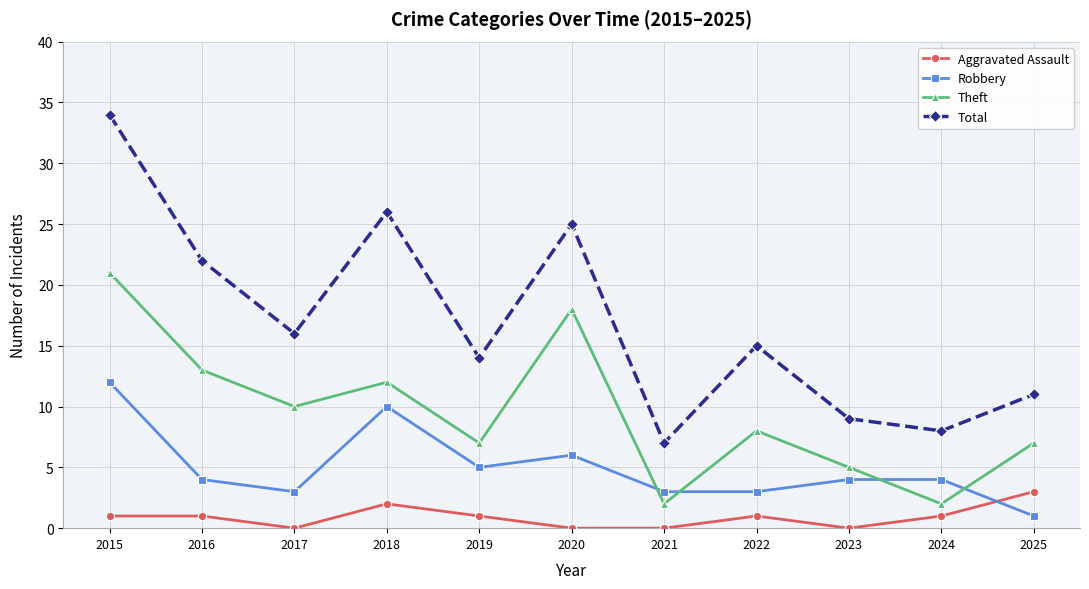

What are all the series names shown in the legend?

Aggravated Assault, Robbery, Theft, Total